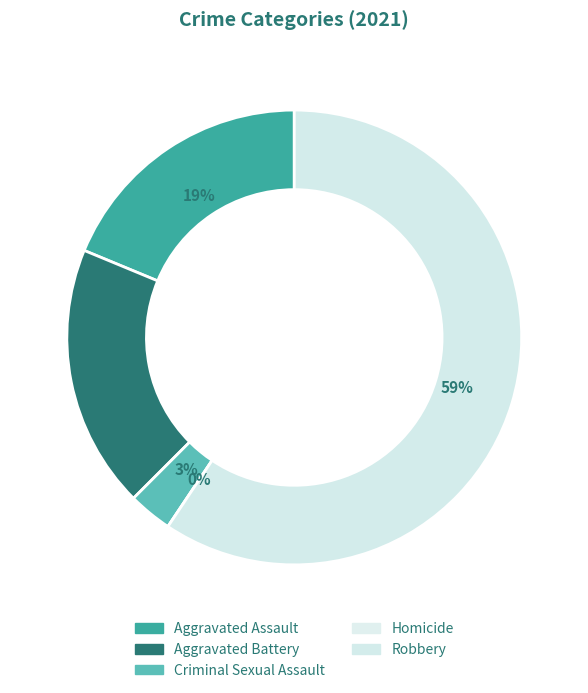

True or false: Aggravated Battery accounts for 2% of the total.

False